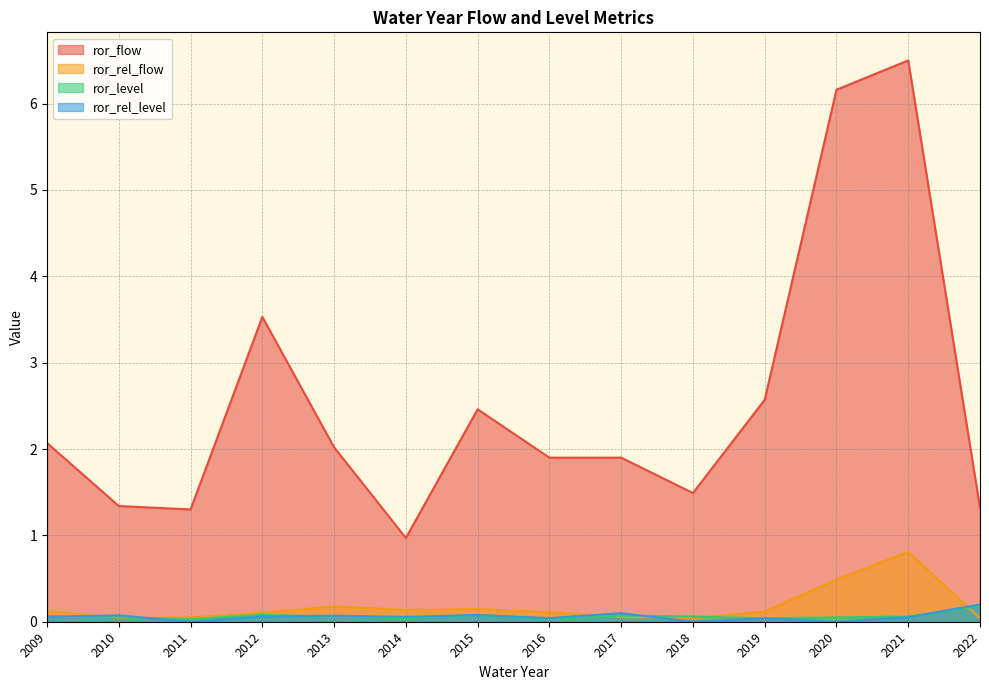

What is the greatest value displayed?

6.5